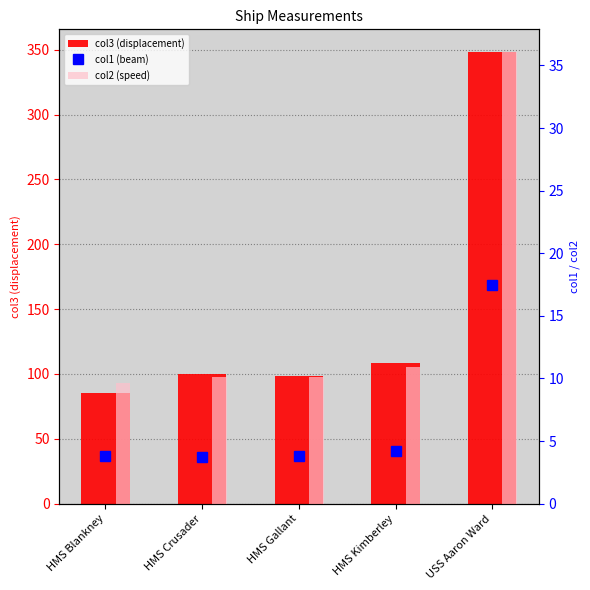

Is it true that col1 (beam) equals 3.8 at HMS Crusader?

True